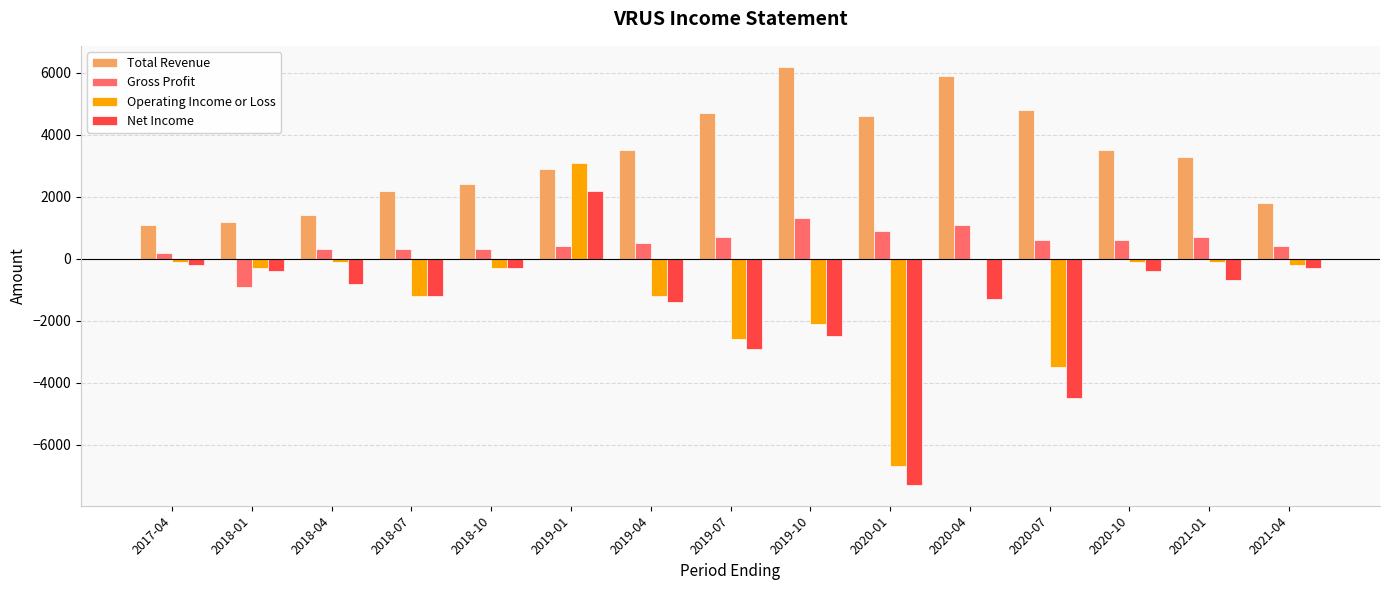

Which series has the largest total across all categories?

Total Revenue